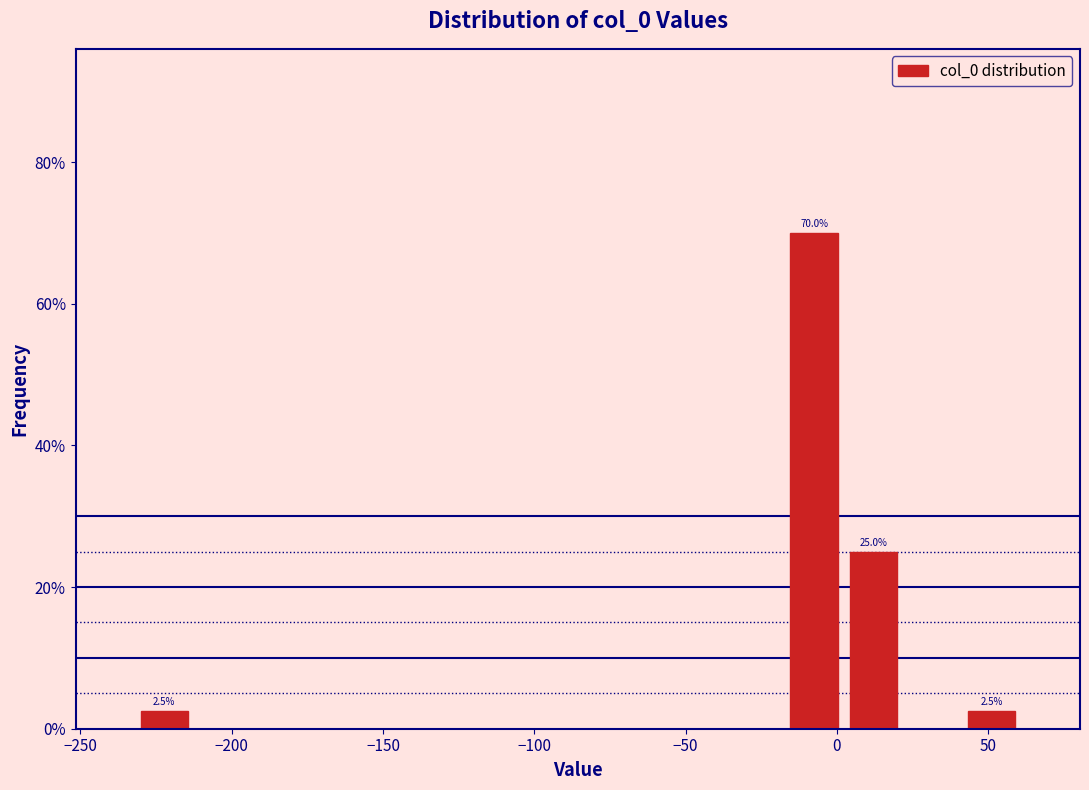

Read against the x-axis, roughly where is the centre of the tallest bar?

-10